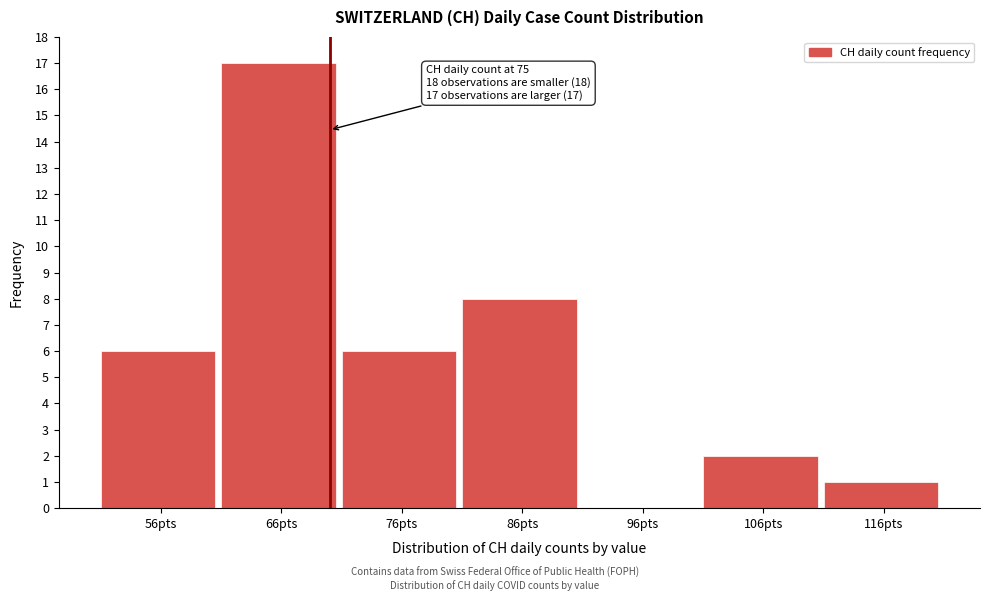

Reading left to right, extract all data points from this chart.

56pts=6	66pts=17	76pts=6	86pts=8	96pts=0	106pts=2	116pts=1